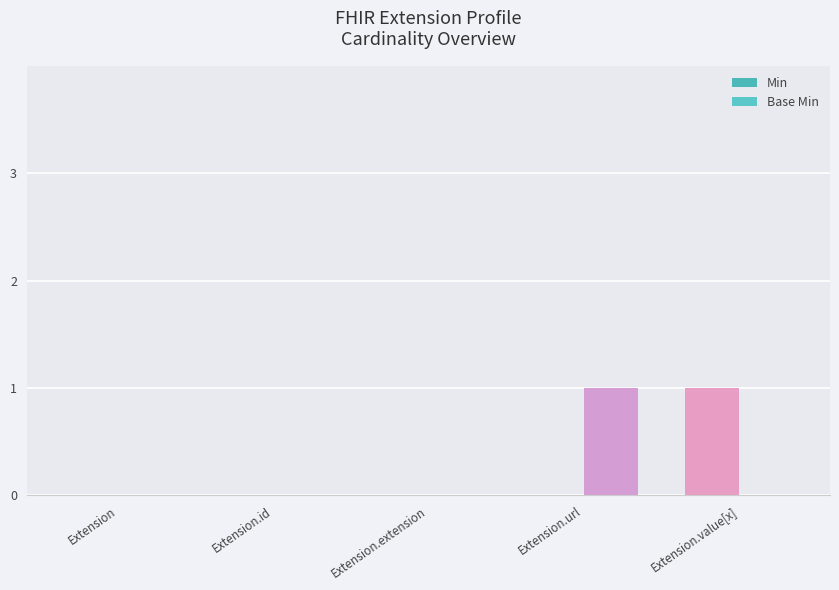

Reading left to right, list all the values displayed in this chart.

Min: 0	0	0	0	1
Base Min: 0	0	0	1	0